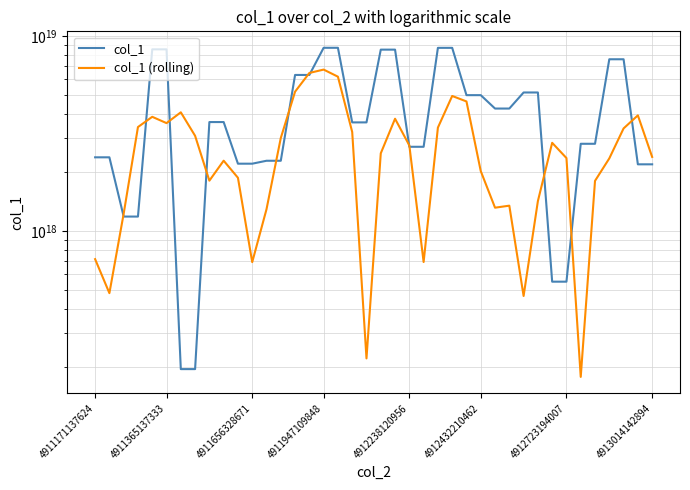

Is the value of col_1 at 19 greater than the value of col_1 (rolling) at 30?

Yes